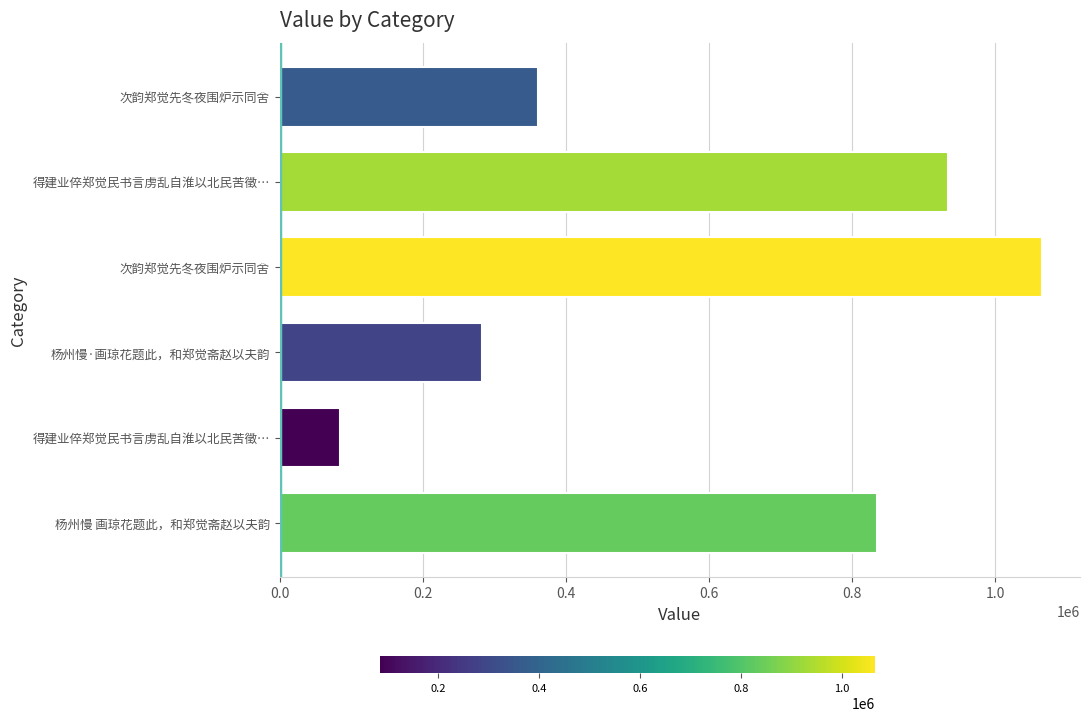

What is the difference between the maximum and minimum values?

981119